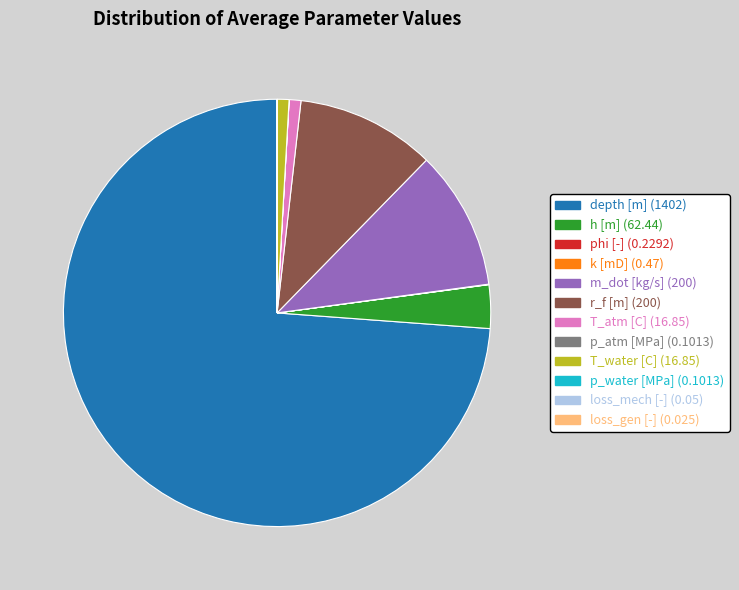

Is there any slice that represents more than half of the pie?

Yes